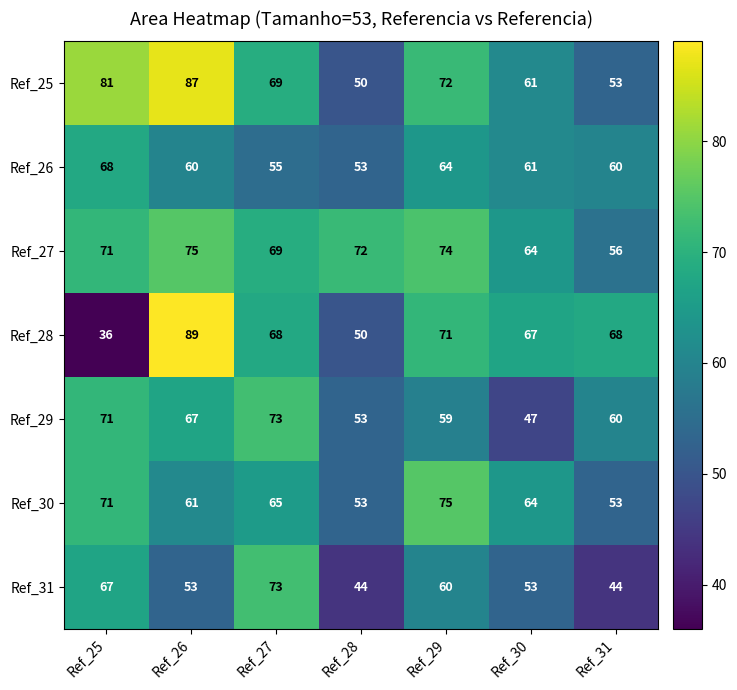

Between Ref_27 and Ref_29, which series saw the biggest shift?

Ref_29